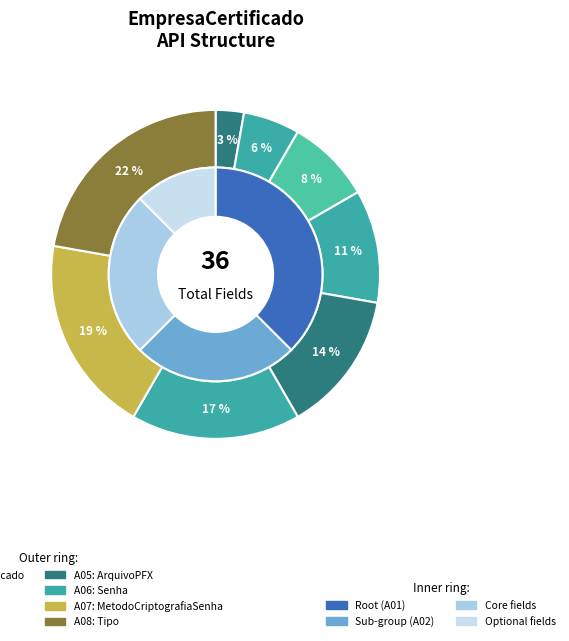

To the nearest percent, what is the combined percentage of A04 and A05?

25%